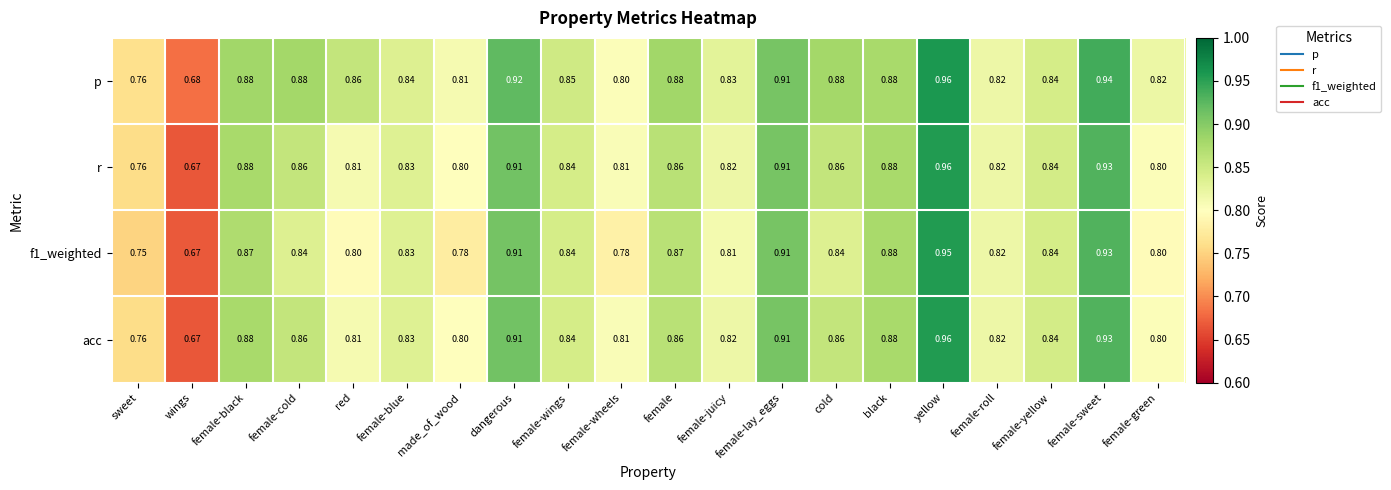

How many categories are shown in the chart?

20